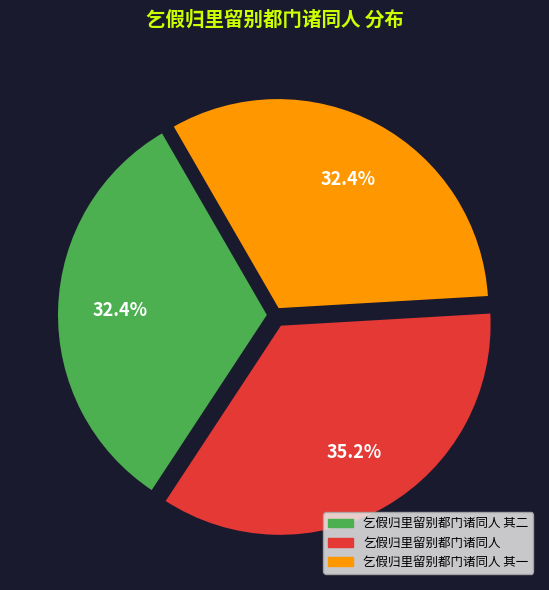

Is there any slice that represents more than half of the pie?

No